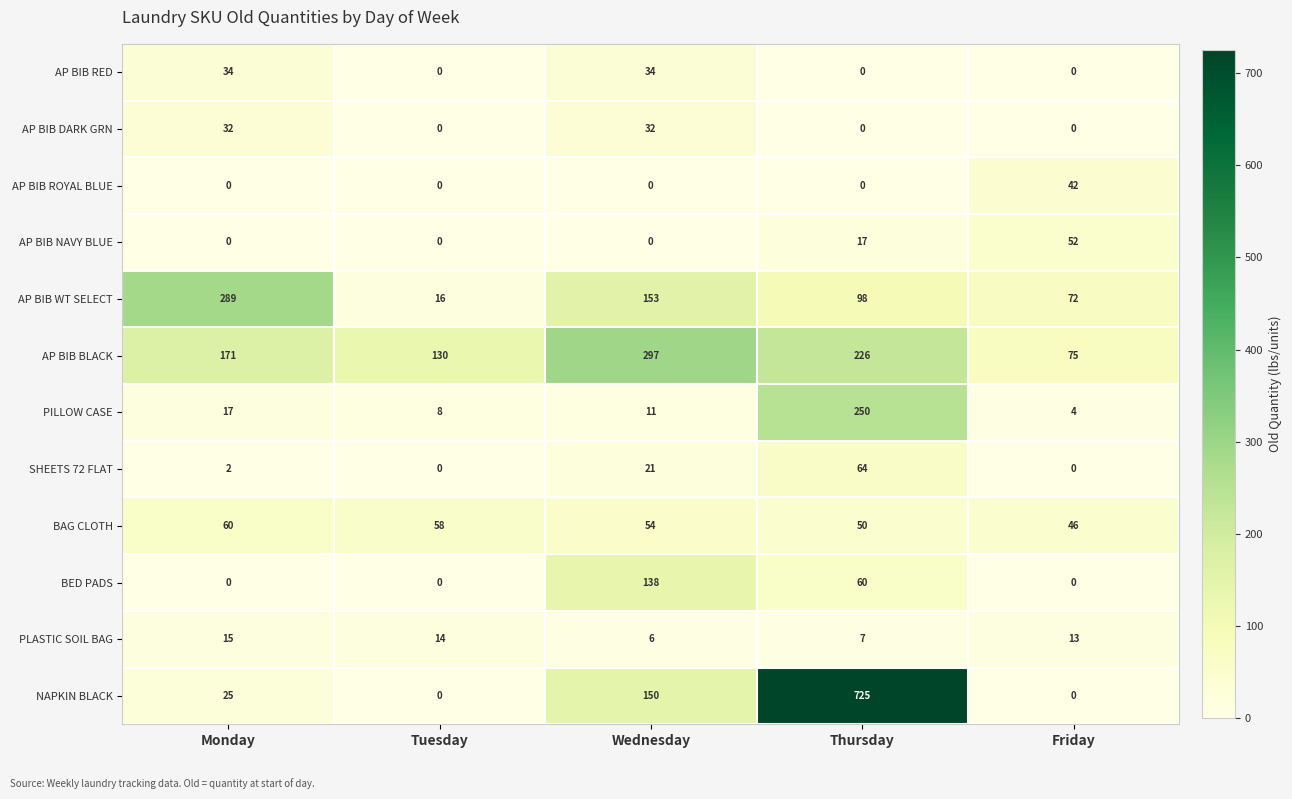

True or false: AP BIB DARK GRN has a value of 32 at Wednesday.

True